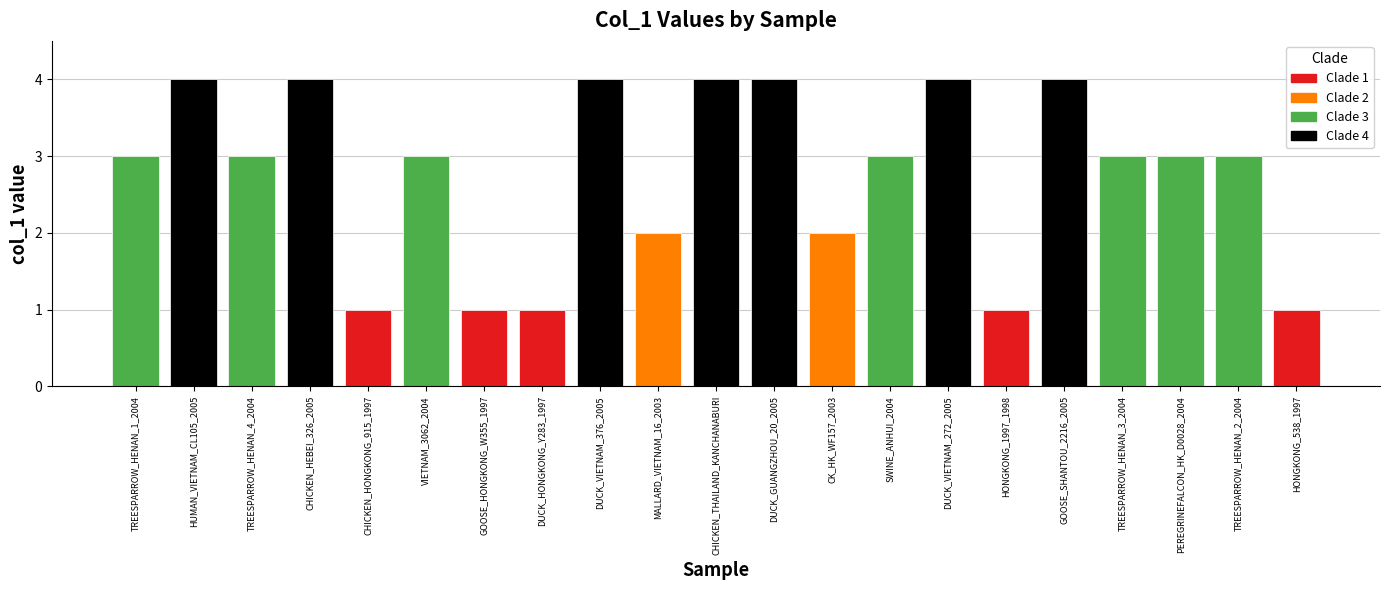

Reading right to left, transcribe all the data shown in this chart.

HONGKONG_538_1997=1	TREESPARROW_HENAN_2_2004=3	PEREGRINEFALCON_HK_D0028_2004=3	TREESPARROW_HENAN_3_2004=3	GOOSE_SHANTOU_2216_2005=4	HONGKONG_1997_1998=1	DUCK_VIETNAM_272_2005=4	SWINE_ANHUI_2004=3	CK_HK_WF157_2003=2	DUCK_GUANGZHOU_20_2005=4	CHICKEN_THAILAND_KANCHANABURI=4	MALLARD_VIETNAM_16_2003=2	DUCK_VIETNAM_376_2005=4	DUCK_HONGKONG_Y283_1997=1	GOOSE_HONGKONG_W355_1997=1	VIETNAM_3062_2004=3	CHICKEN_HONGKONG_915_1997=1	CHICKEN_HEBEI_326_2005=4	TREESPARROW_HENAN_4_2004=3	HUMAN_VIETNAM_CL105_2005=4	TREESPARROW_HENAN_1_2004=3